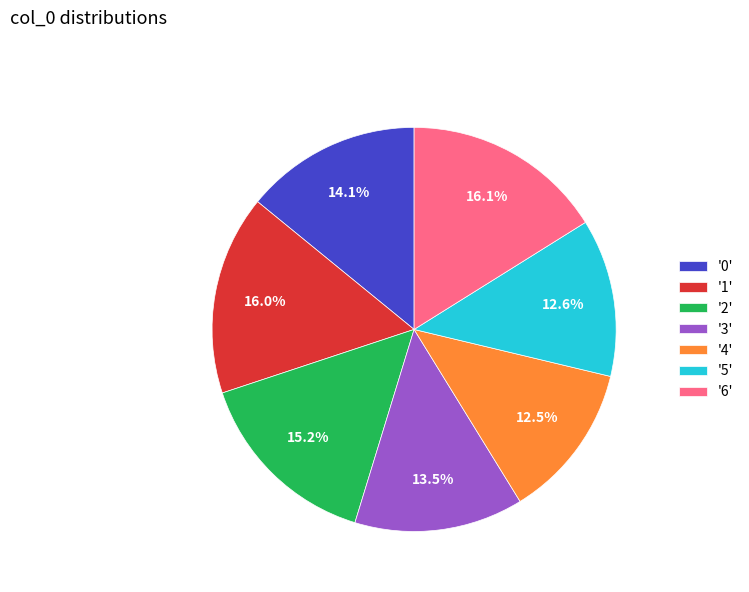

To the nearest percent, what is the average slice percentage?

14%